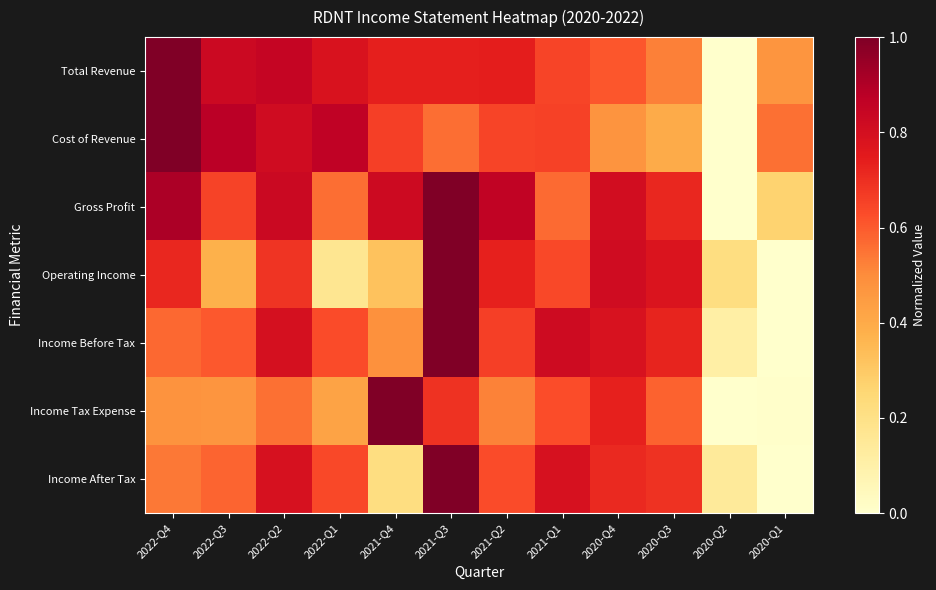

Between 2021-Q2 and 2021-Q1, which is larger?

2021-Q2